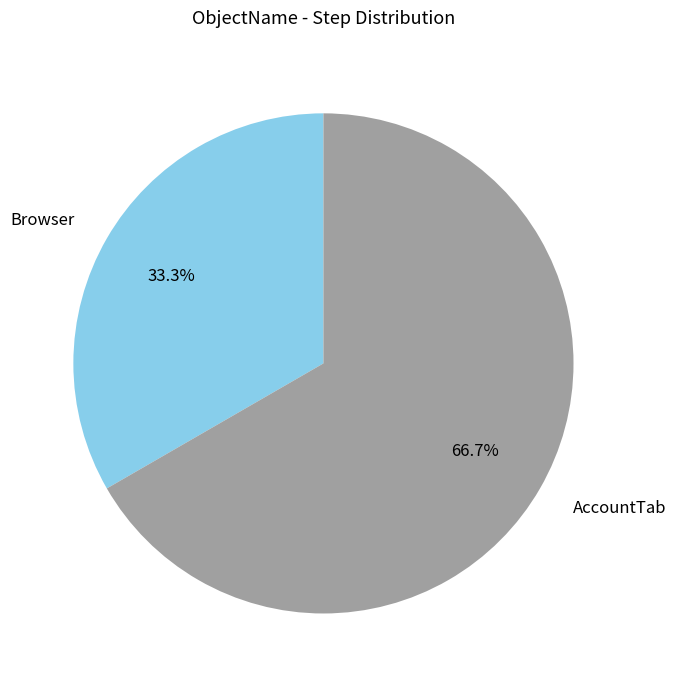

What percentage is the AccountTab slice, to the nearest percent?

67%